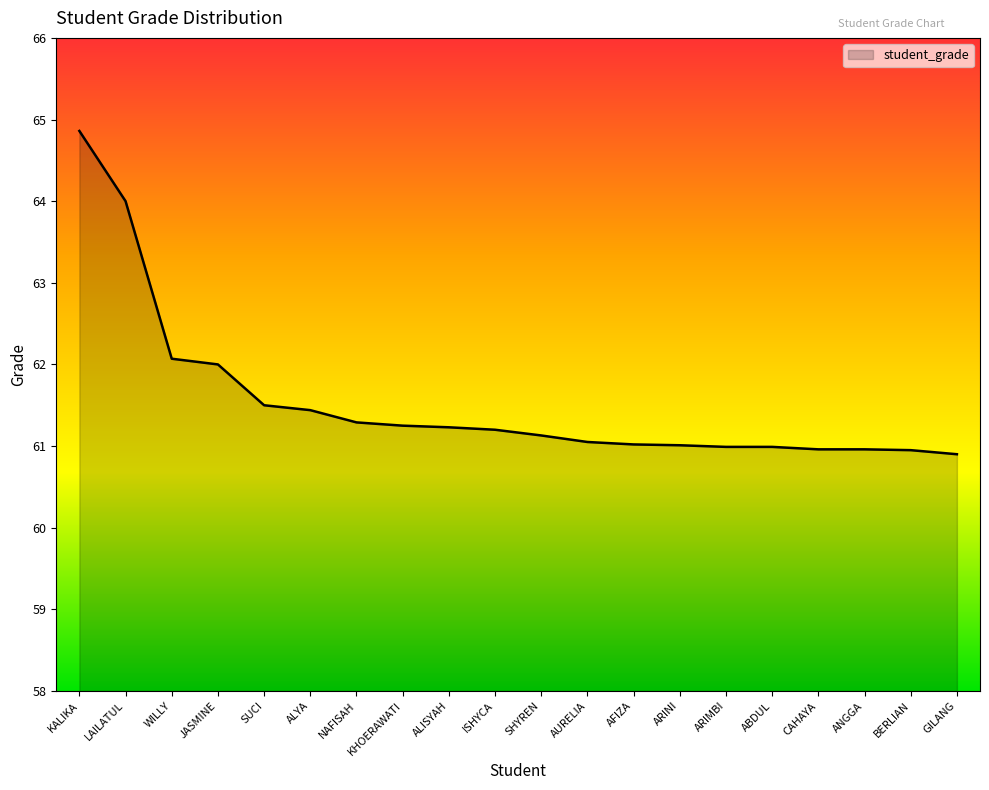

Which category has the highest value across all series?

KALIKA